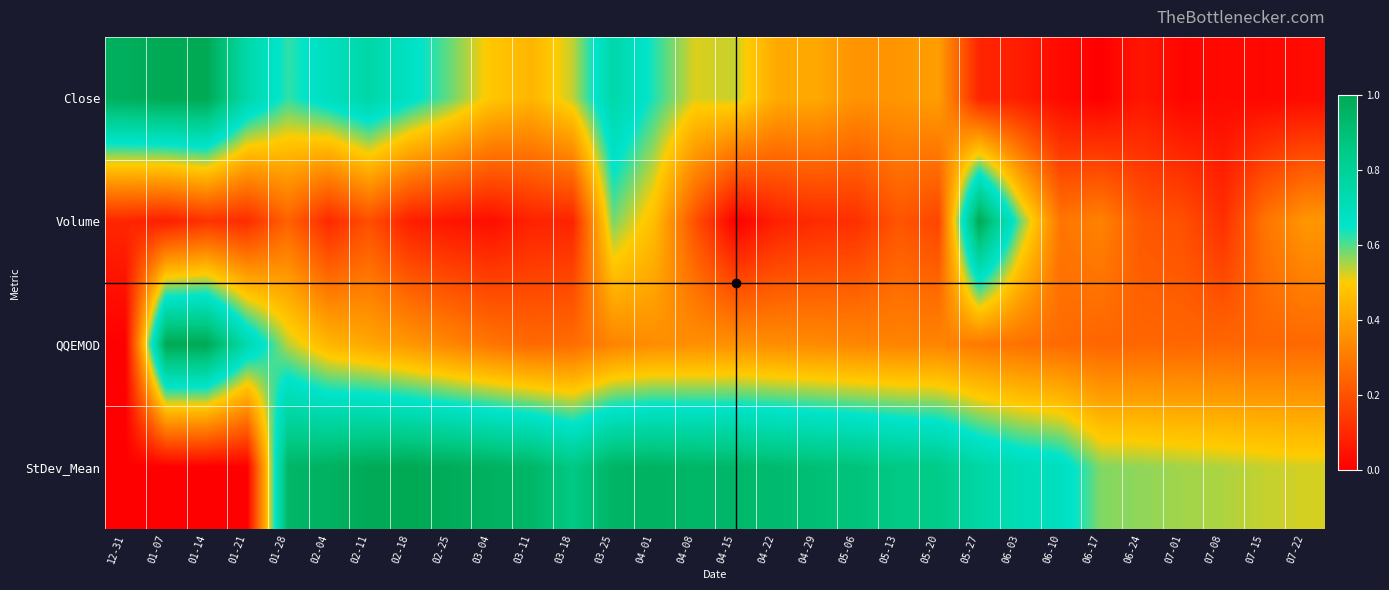

Which has a higher value, 01-07 or 12-31?

01-07